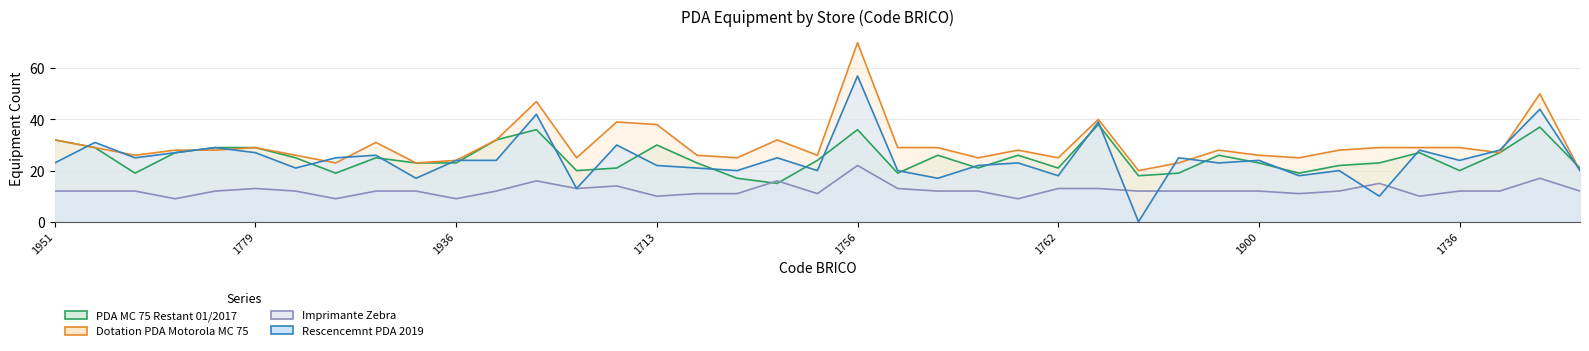

Reading left to right, list all the values displayed in this chart.

PDA MC 75 Restant 01/2017: 32	29	19	27	29	29	25	19	25	23	23	32	36	20	21	30	23	17	15	24	36	19	26	21	26	21	38	18	19	26	23	19	22	23	27	20	27	37	21
Dotation PDA Motorola MC 75: 32	29	26	28	28	29	26	23	31	23	24	32	47	25	39	38	26	25	32	26	70	29	29	25	28	25	40	20	23	28	26	25	28	29	29	29	27	50	20
Imprimante Zebra: 12	12	12	9	12	13	12	9	12	12	9	12	16	13	14	10	11	11	16	11	22	13	12	12	9	13	13	12	12	12	12	11	12	15	10	12	12	17	12
Rescencemnt PDA 2019: 23	31	25	27	29	27	21	25	26	17	24	24	42	13	30	22	21	20	25	20	57	20	17	22	23	18	39	0	25	23	24	18	20	10	28	24	28	44	20